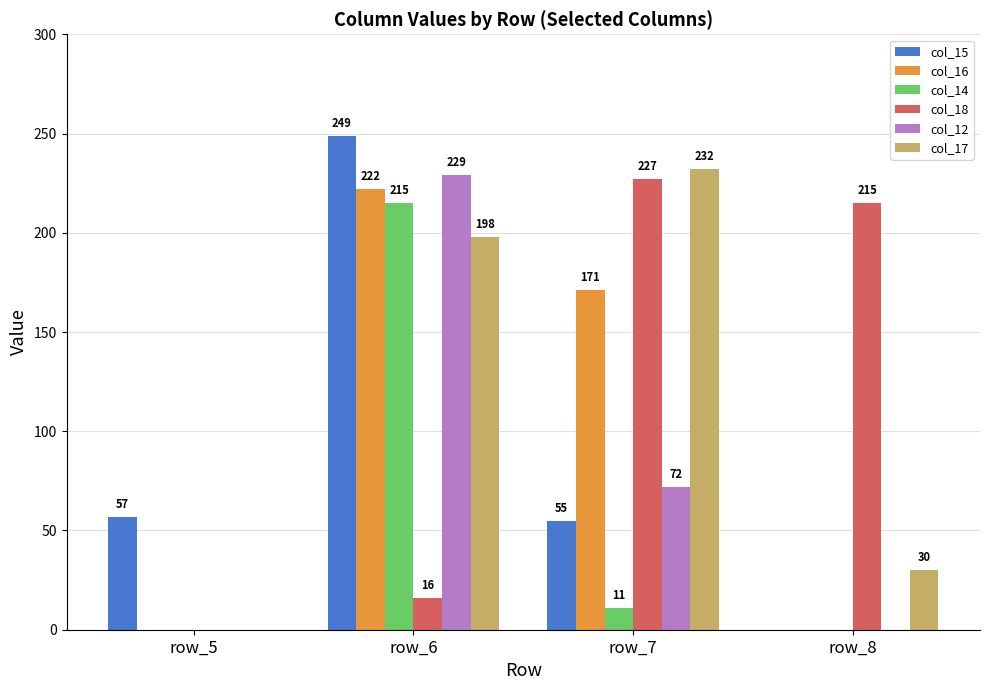

Reading left to right, extract all data points from this chart.

col_15: 57	249	55	0
col_16: 0	222	171	0
col_14: 0	215	11	0
col_18: 0	16	227	215
col_12: 0	229	72	0
col_17: 0	198	232	30